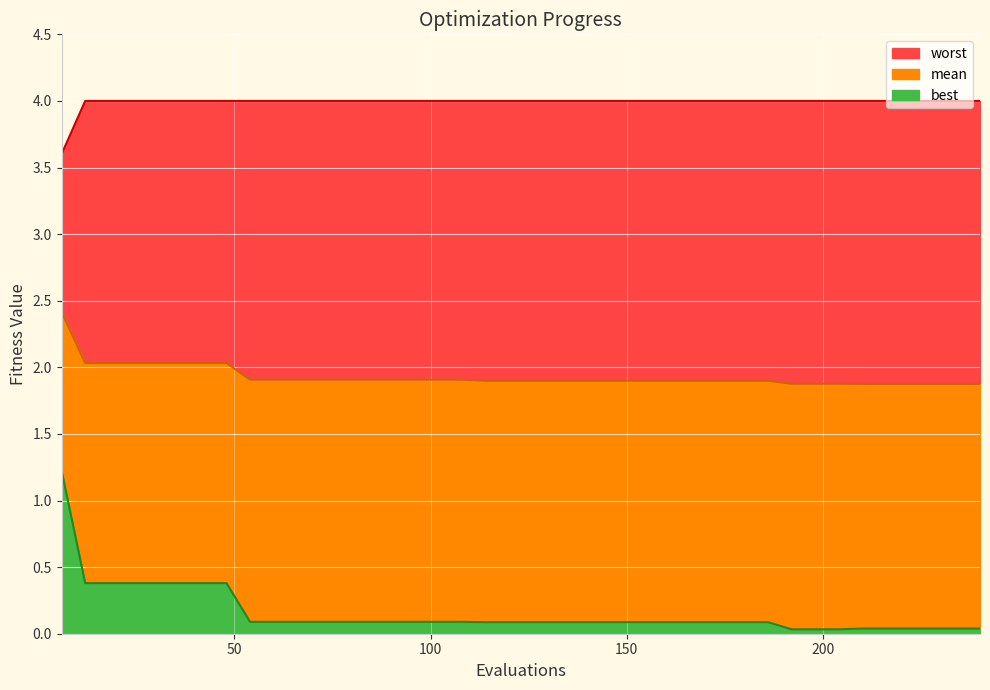

At how many categories does at least one series exceed 2?

40